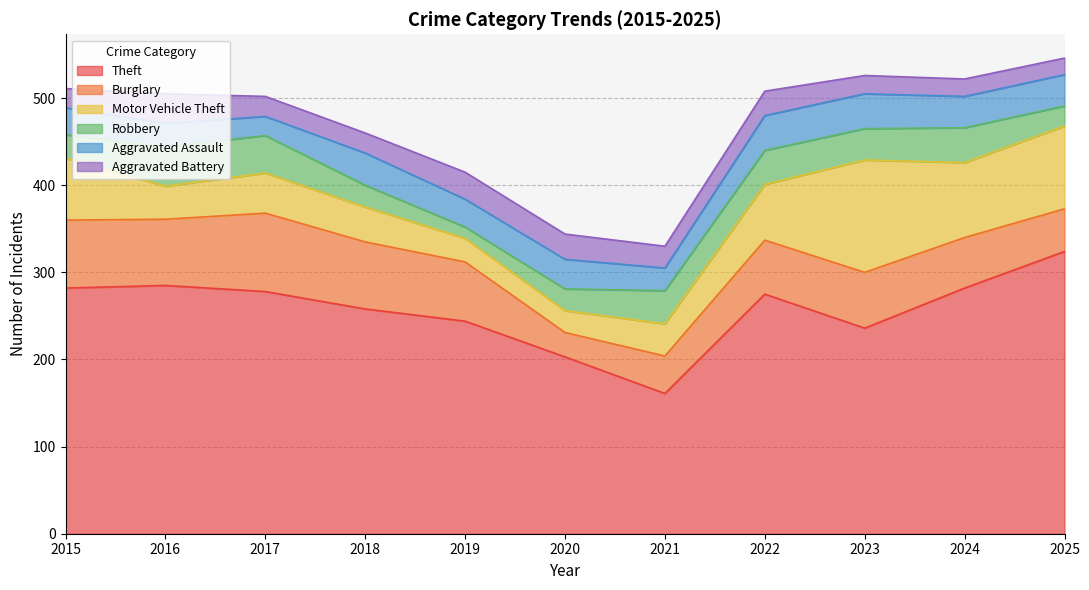

Reading left to right, extract all data points from this chart.

Theft: 282	285	278	258	244	203	161	275	236	282	324
Burglary: 78	76	90	77	68	28	43	62	64	58	49
Motor Vehicle Theft: 71	38	46	40	27	25	37	64	129	86	95
Robbery: 27	45	43	25	13	25	38	39	36	40	23
Aggravated Assault: 31	27	22	37	32	34	26	40	40	36	36
Aggravated Battery: 22	34	23	23	31	29	25	28	21	20	19